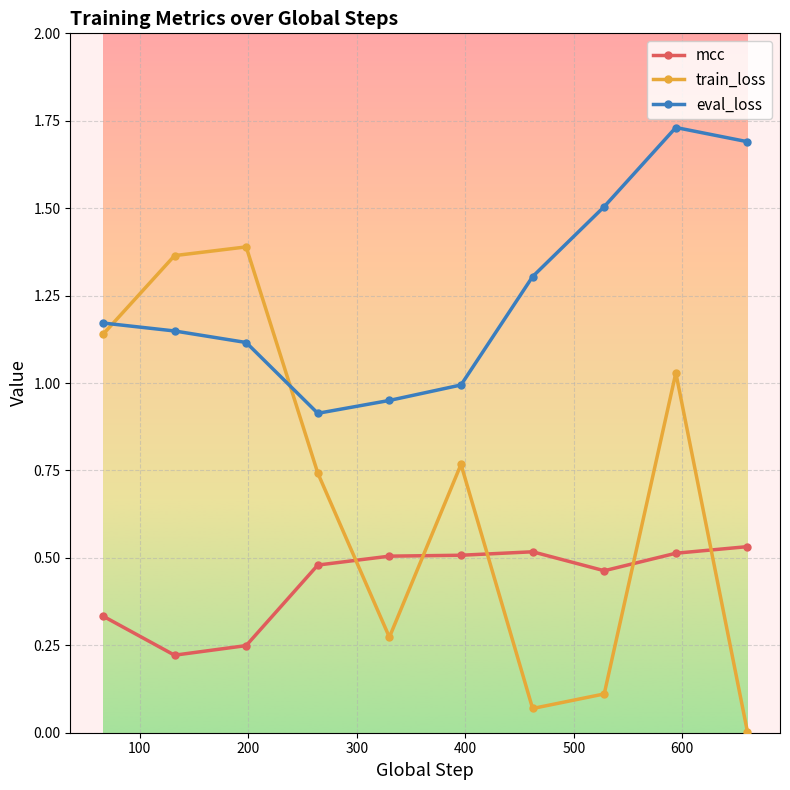

True or false: train_loss has more than 2 interior local peaks.

True